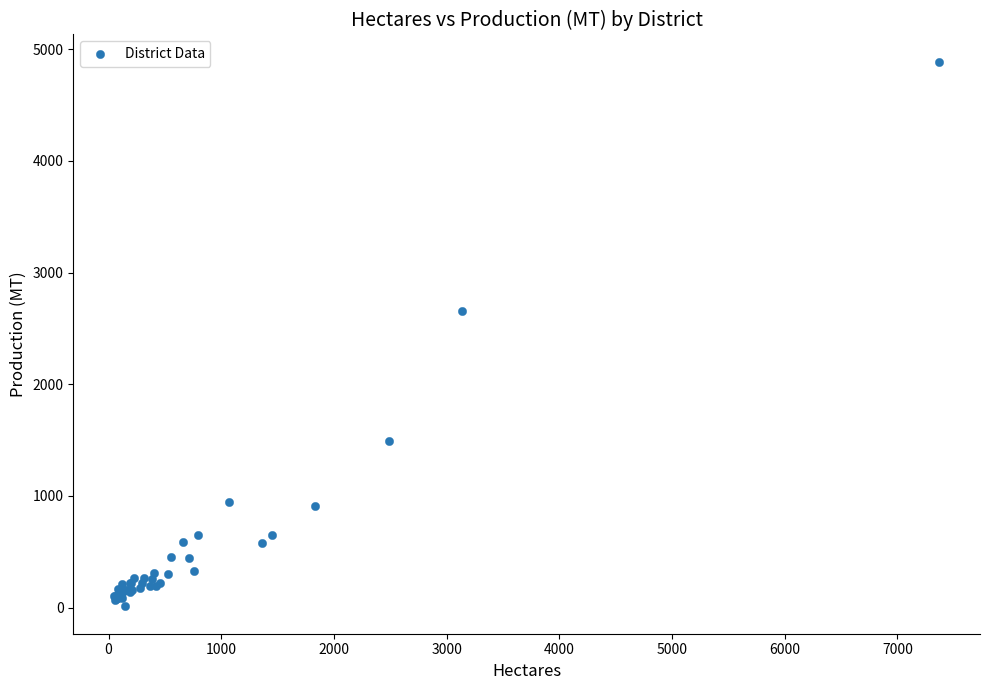

What Y value in the scatter plot is closest to 2448?

2653